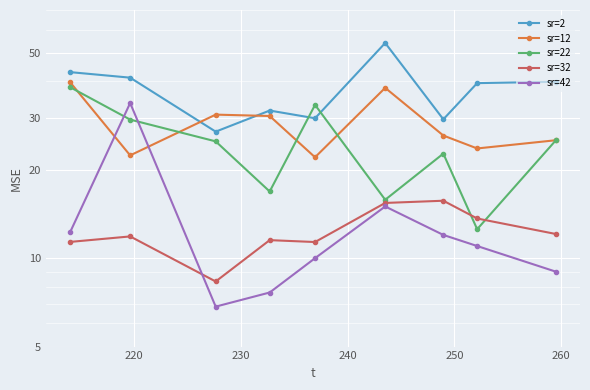

What is the maximum value for sr=22?

38.2